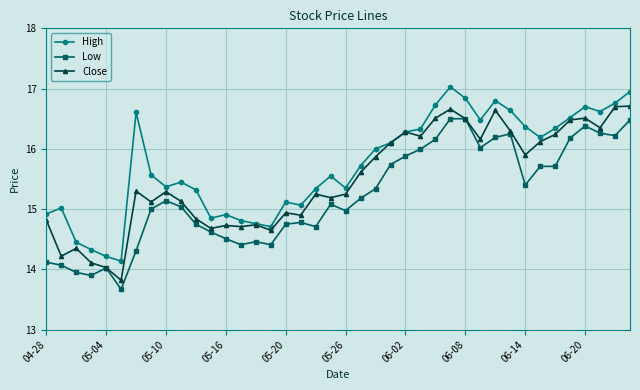

List the series in order of their peak value, lowest first.

Low, Close, High